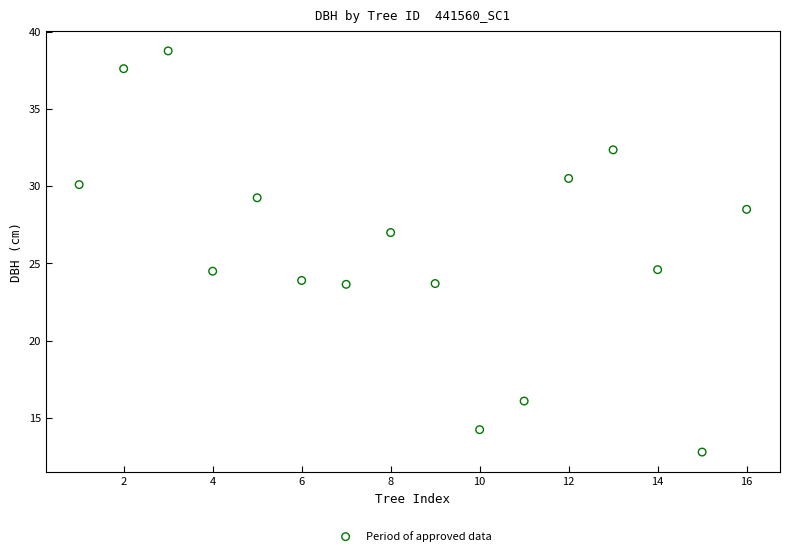

What is the range of X values (max minus min)?

15.0